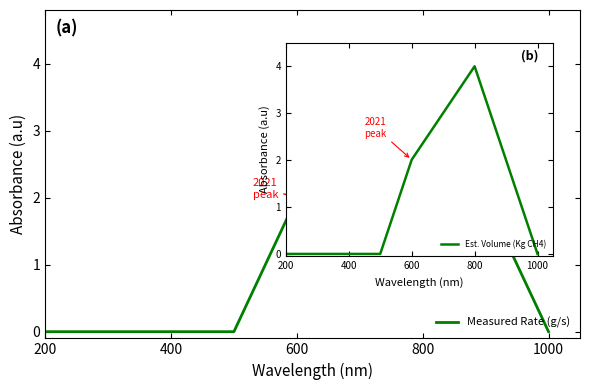

What is the difference between the maximum and minimum values?

4.0